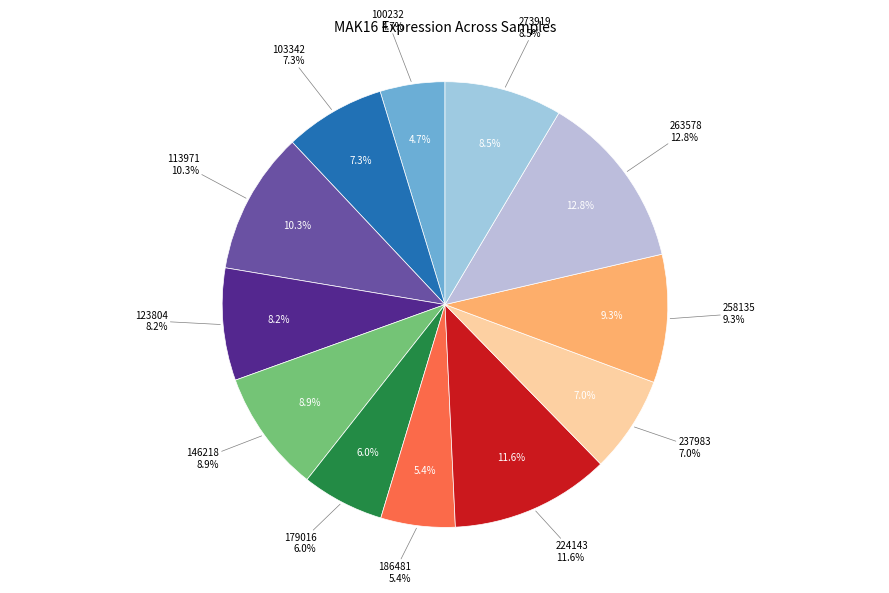

Approximately how many times larger is the value at 273919 compared to 179016?

1.4